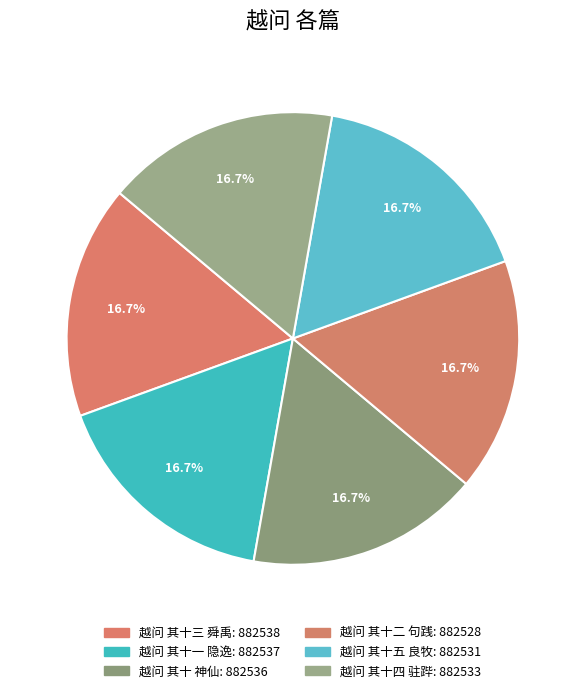

What portion of the pie excludes 越问 其十一 隐逸?

83.3%